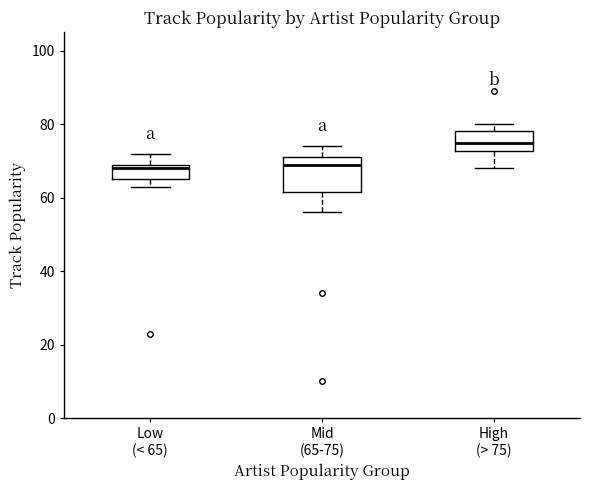

Reading left to right, read every box against the y-axis: the position of its median line, the range the box covers, and the ends of its whiskers. The values are not printed on the chart, so give them approximately, as read against the axis.

Low (< 65): median 68, box 66 to 70, whiskers 64 to 72
Mid (65-75): median 70, box 62 to 72, whiskers 56 to 74
High (> 75): median 76, box 72 to 78, whiskers 68 to 80